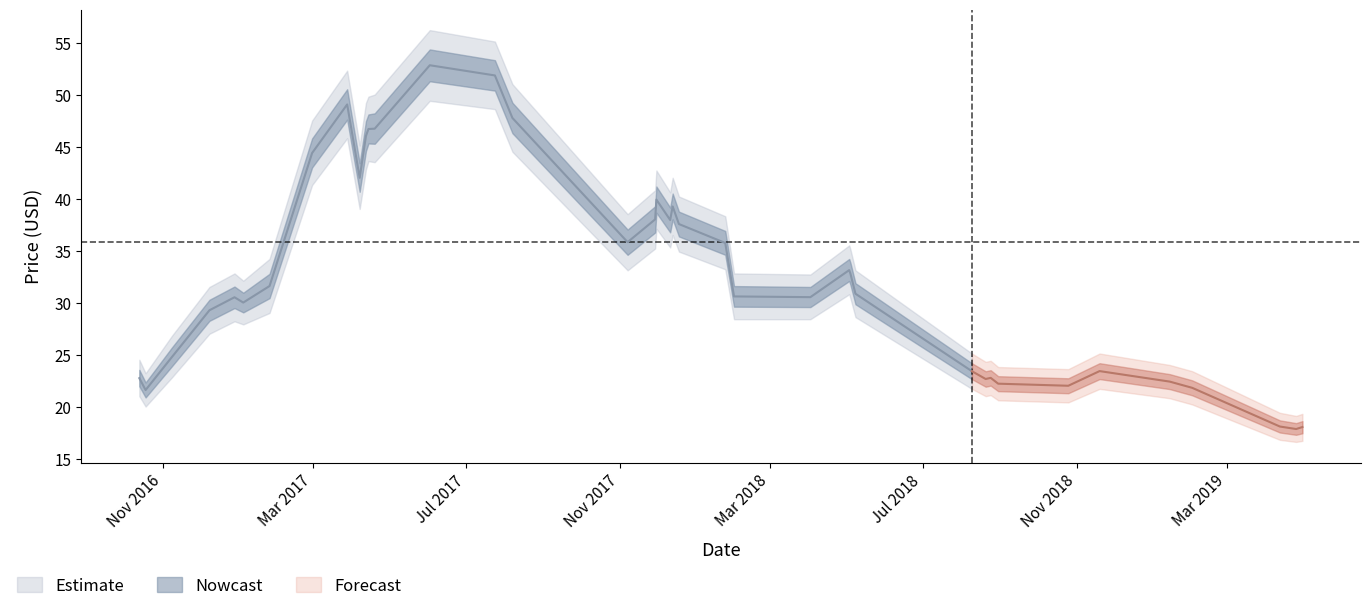

Is it true that Price_upper equals 45.1 at 9?

True